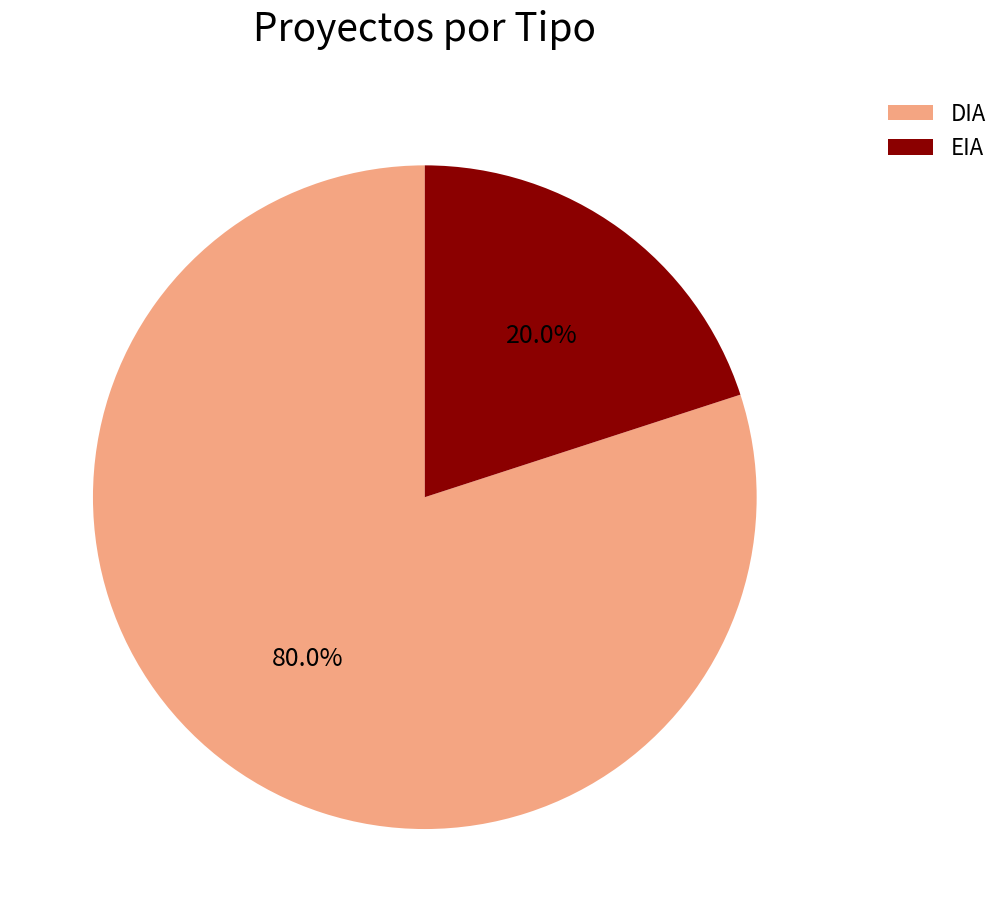

The DIA slice represents 73% of the pie. True or false?

False